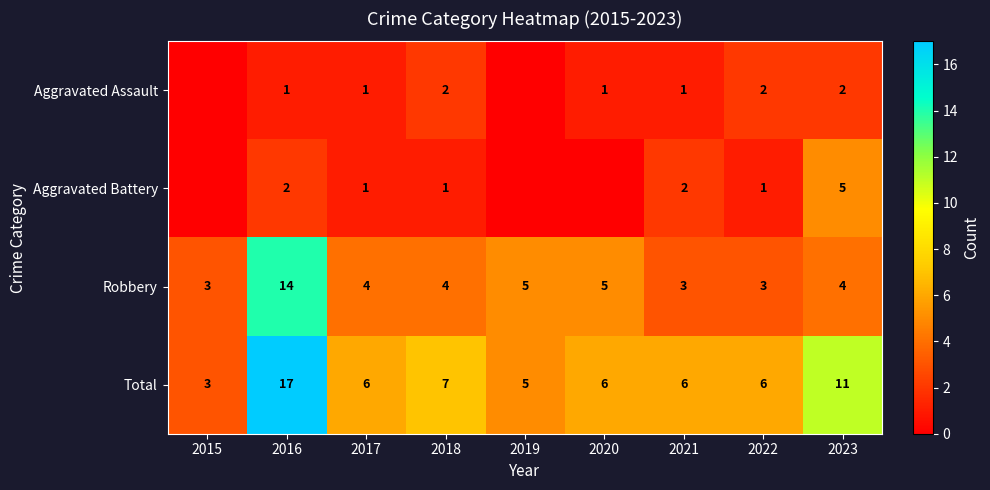

At which label does Total first exceed 6?

2016